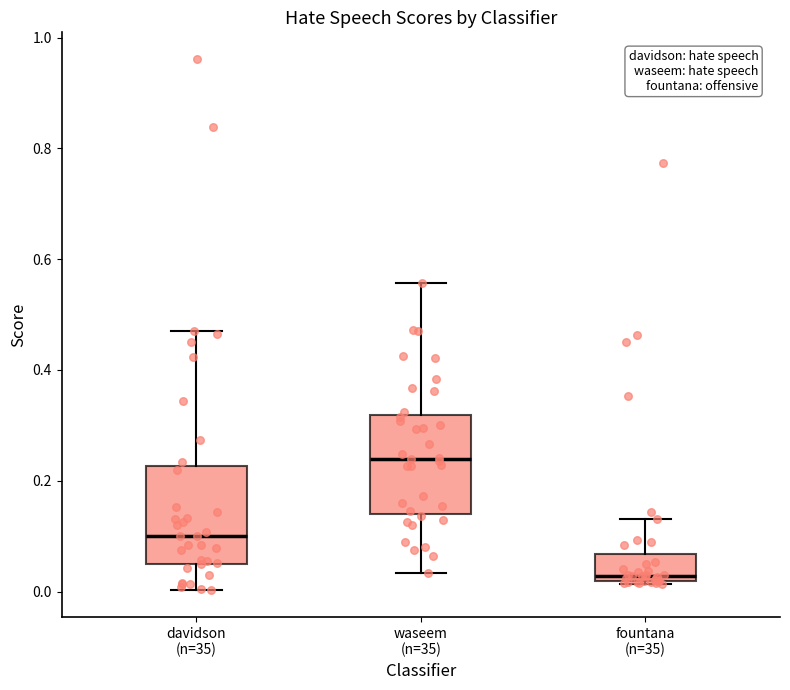

Reading left to right, read every box against the y-axis: the position of its median line, the range the box covers, and the ends of its whiskers. The values are not printed on the chart, so give them approximately, as read against the axis.

davidson (n=35): median 0.10, box 0.04 to 0.22, whiskers 0.00 to 0.48
waseem (n=35): median 0.24, box 0.14 to 0.32, whiskers 0.04 to 0.56
fountana (n=35): median 0.02 (just above the box's lower edge), box 0.02 to 0.06, whiskers 0.02 to 0.14